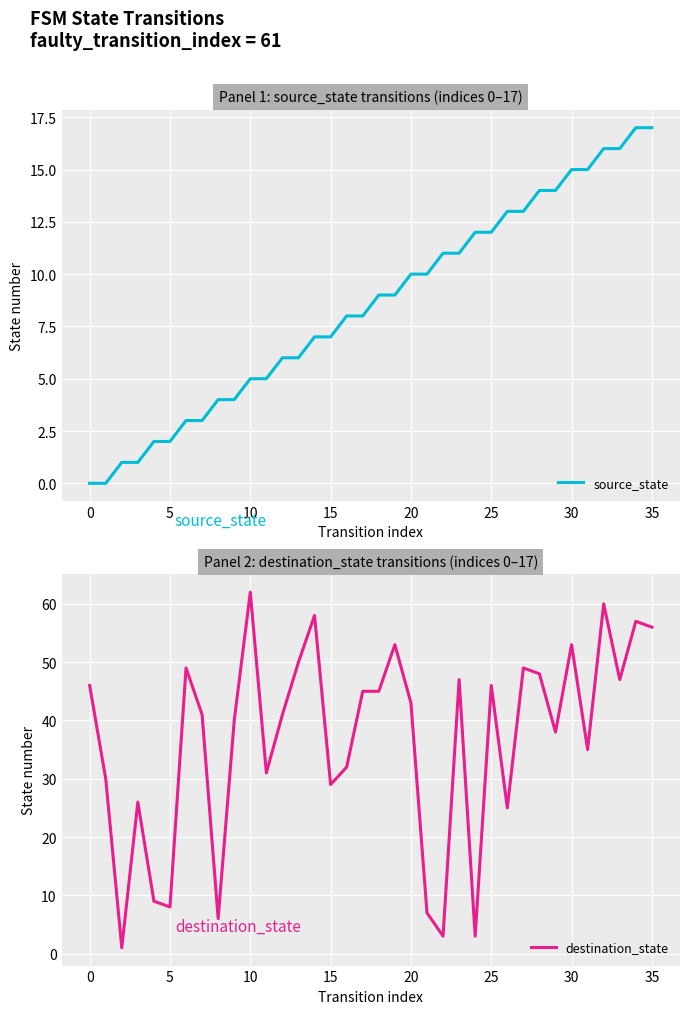

Reading left to right, transcribe all the data shown in this chart.

source_state: 0	0	1	1	2	2	3	3	4	4	5	5	6	6	7	7	8	8	9	9	10	10	11	11	12	12	13	13	14	14	15	15	16	16	17	17
destination_state: 46	30	1	26	9	8	49	41	6	40	62	31	41	50	58	29	32	45	45	53	43	7	3	47	3	46	25	49	48	38	53	35	60	47	57	56